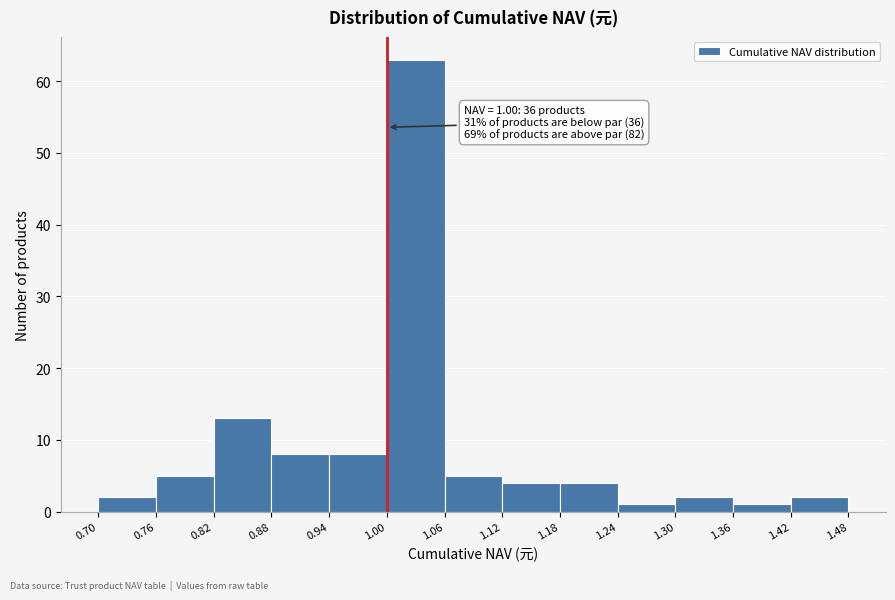

Over which range of the x-axis is the bar tallest?

1.00 to 1.06